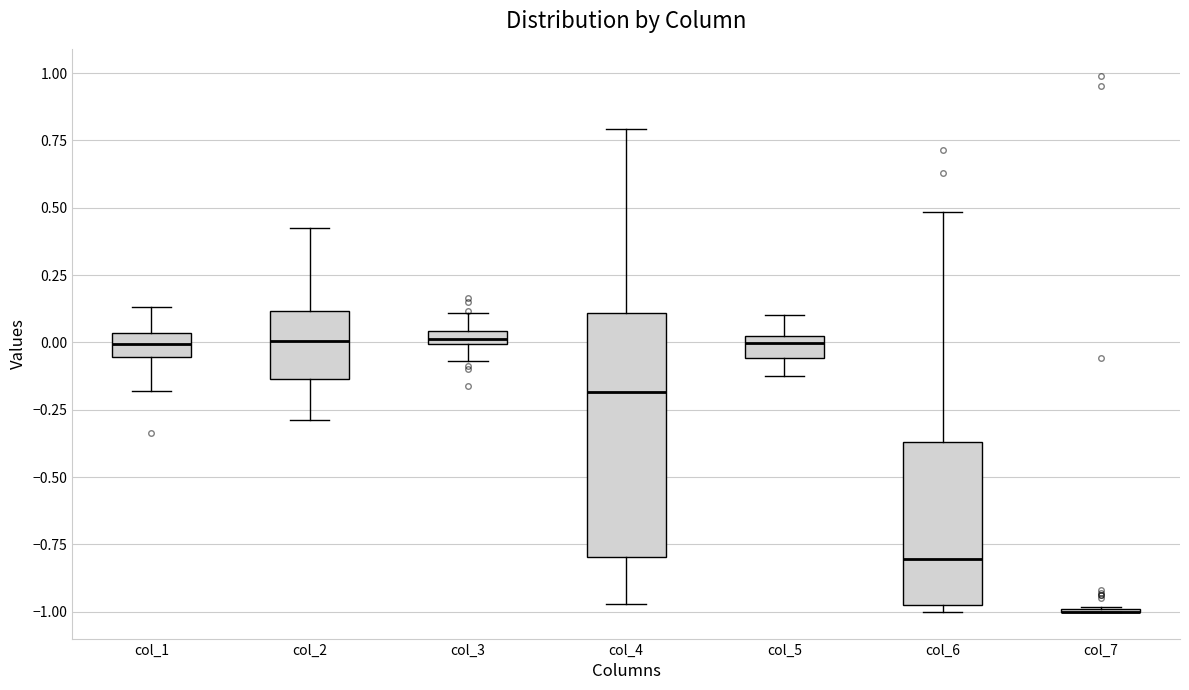

Where does the median line of the box for col_1 sit on the y-axis? The values are not printed on the chart, so give them approximately, as read against the axis.

0.00